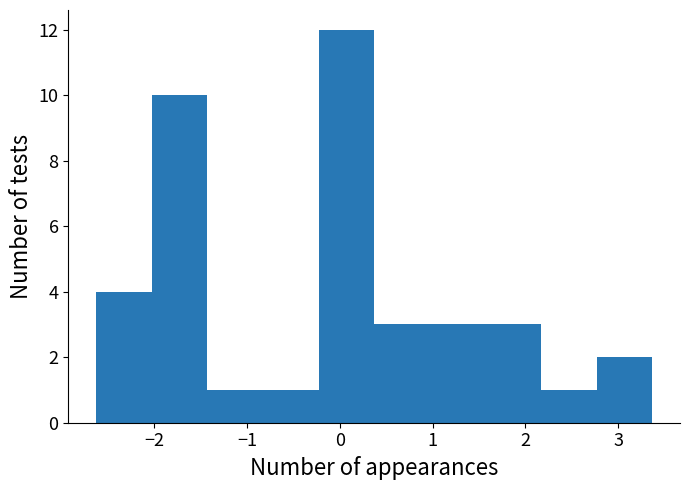

Reading left to right, list every bar in this chart as the range it spans on the x-axis followed by its height. Neither the bar edges nor the heights are printed on the chart, so give them approximately, as read against the axes.

-2.6 to -2.0: 4
-2.0 to -1.4: 10
-1.4 to -0.8: 1
-0.8 to -0.2: 1
-0.2 to 0.4: 12
0.4 to 1.0: 3
1.0 to 1.6: 3
1.6 to 2.2: 3
2.2 to 2.8: 1
2.8 to 3.4: 2